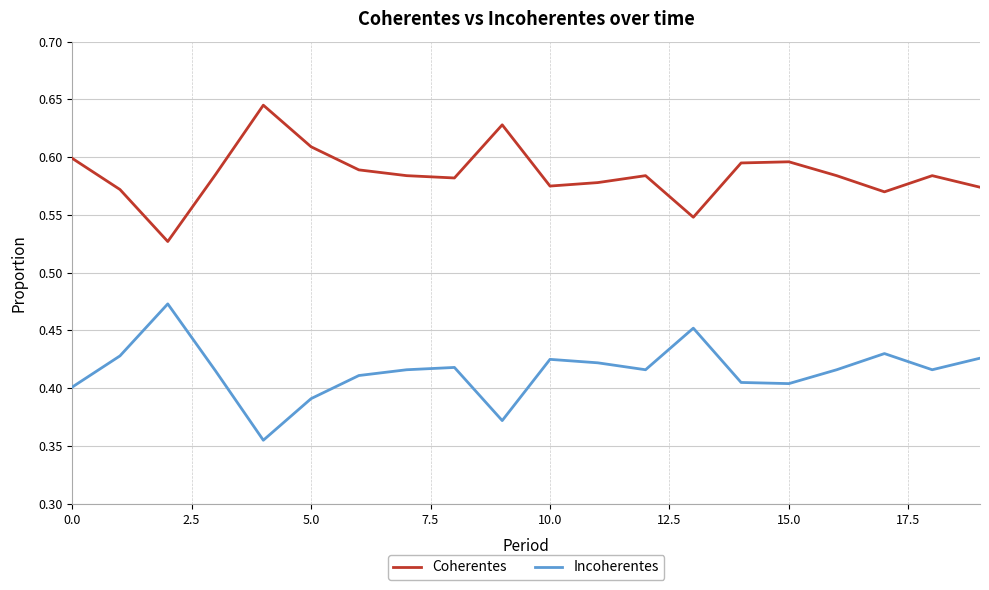

Which series has the largest total across all categories?

Coherentes